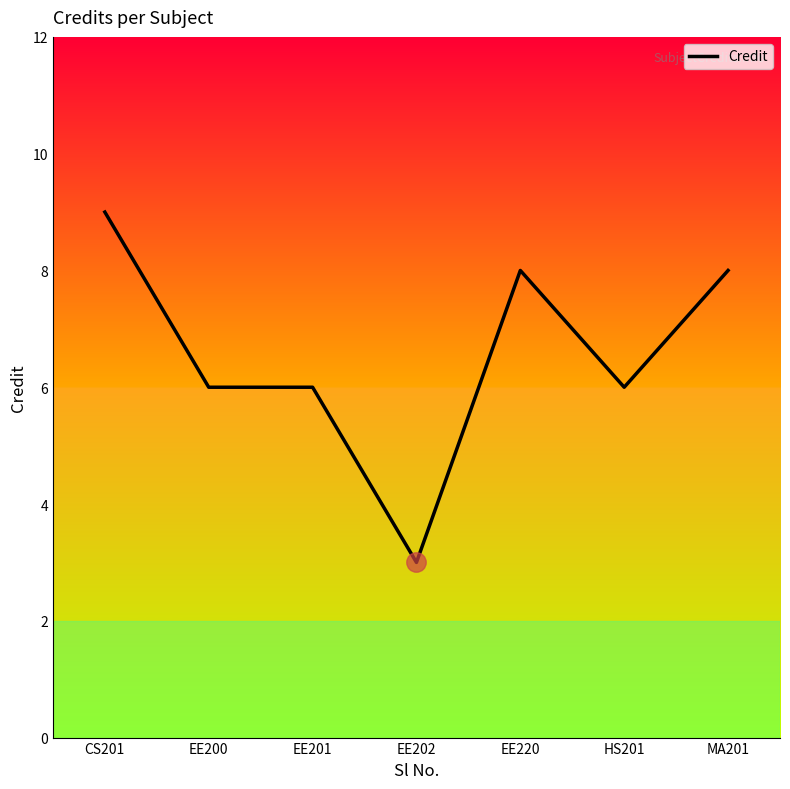

What is the approximate value at EE220?

8